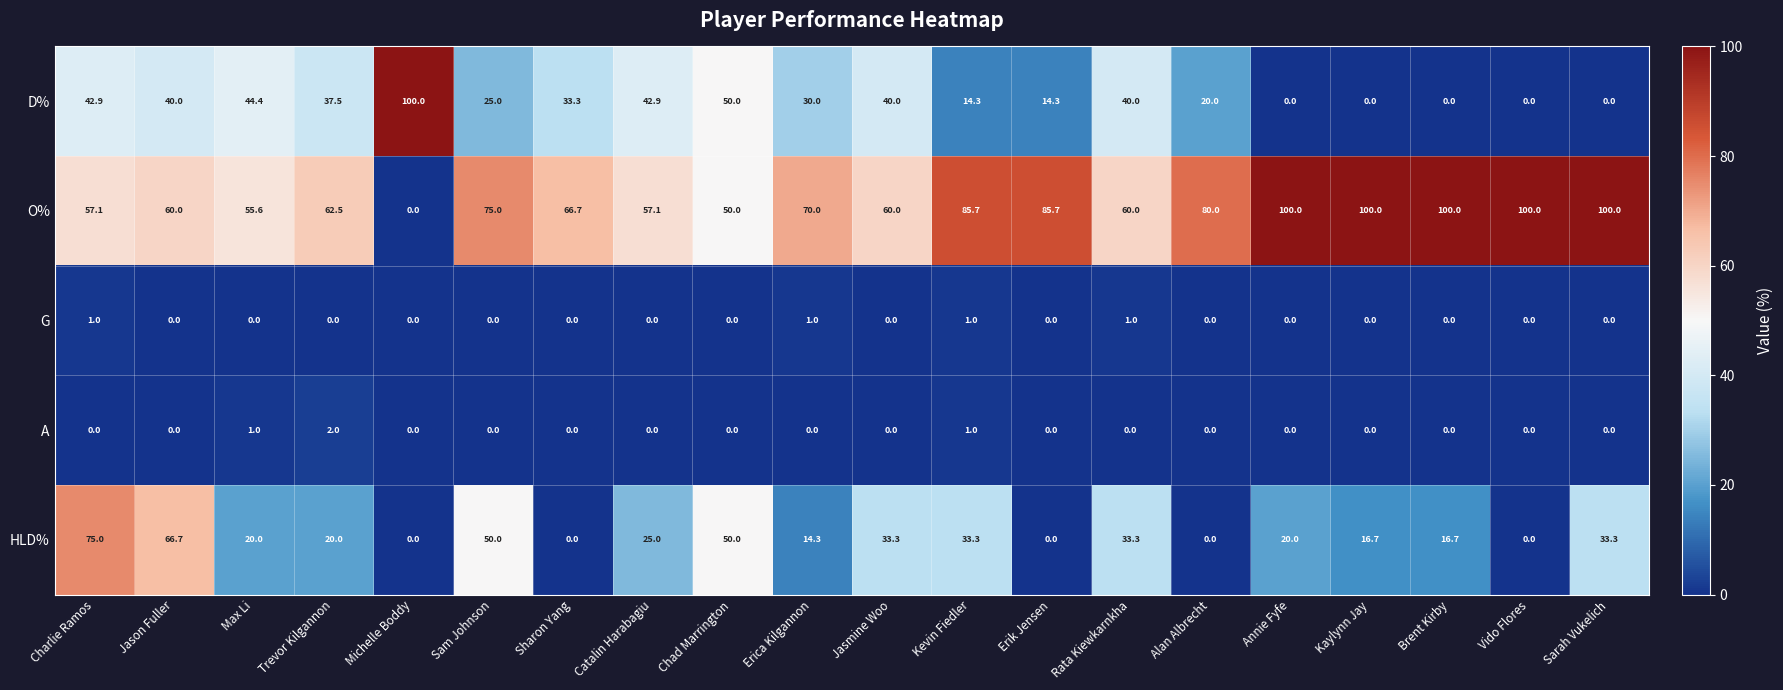

What is the maximum value for O%?

100.0